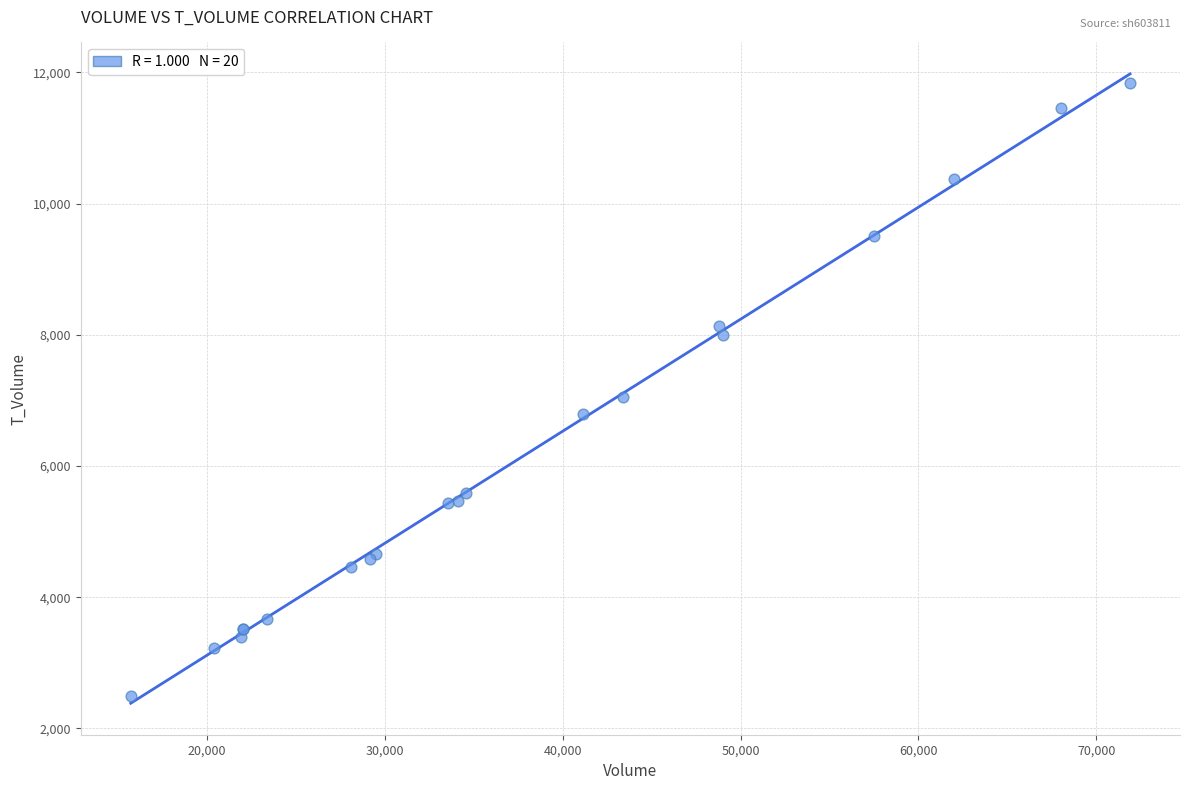

What Y value in the scatter plot is closest to 7168?

7056